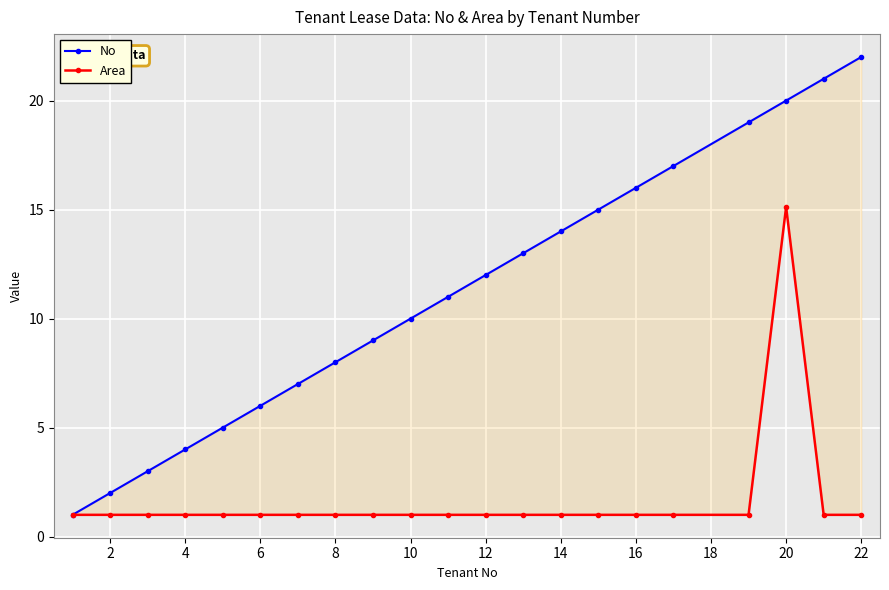

Which series changed the most between 12 and 20?

No